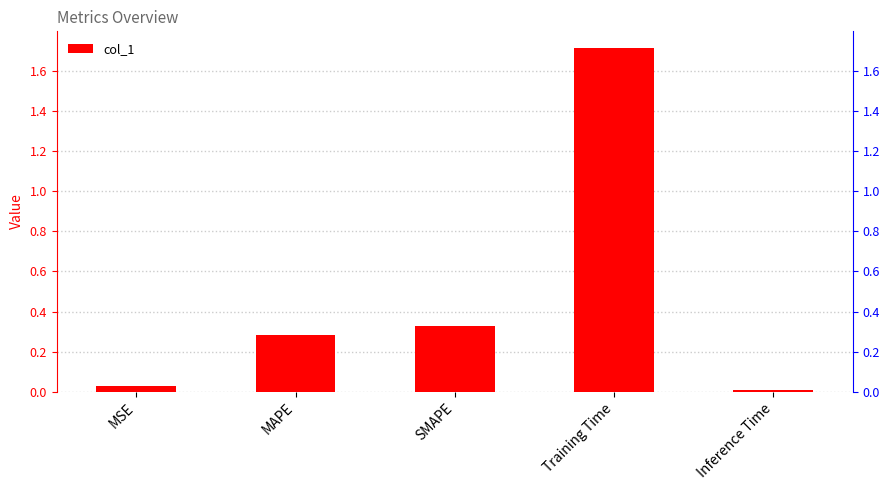

What is the label of the 2nd bar from the right?

Training Time